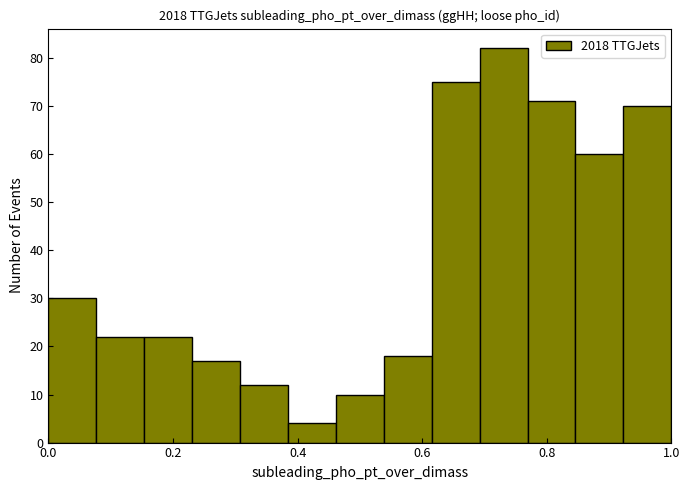

Around what value on the x-axis is the tallest bar? Give the approximate position of its centre, as read against the axis.

0.74